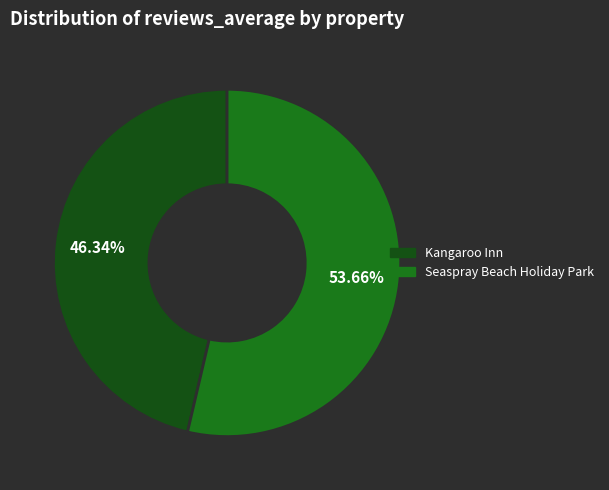

To the nearest percent, what is the difference between the largest and smallest slice percentages?

7%